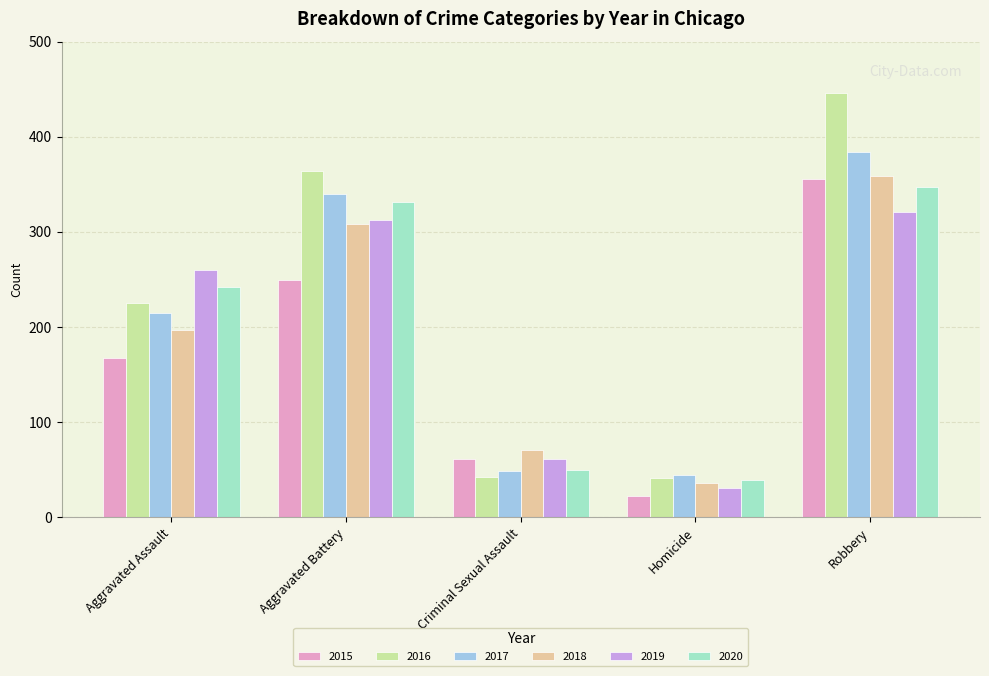

At which label is 2015 closest to 189?

Aggravated Assault